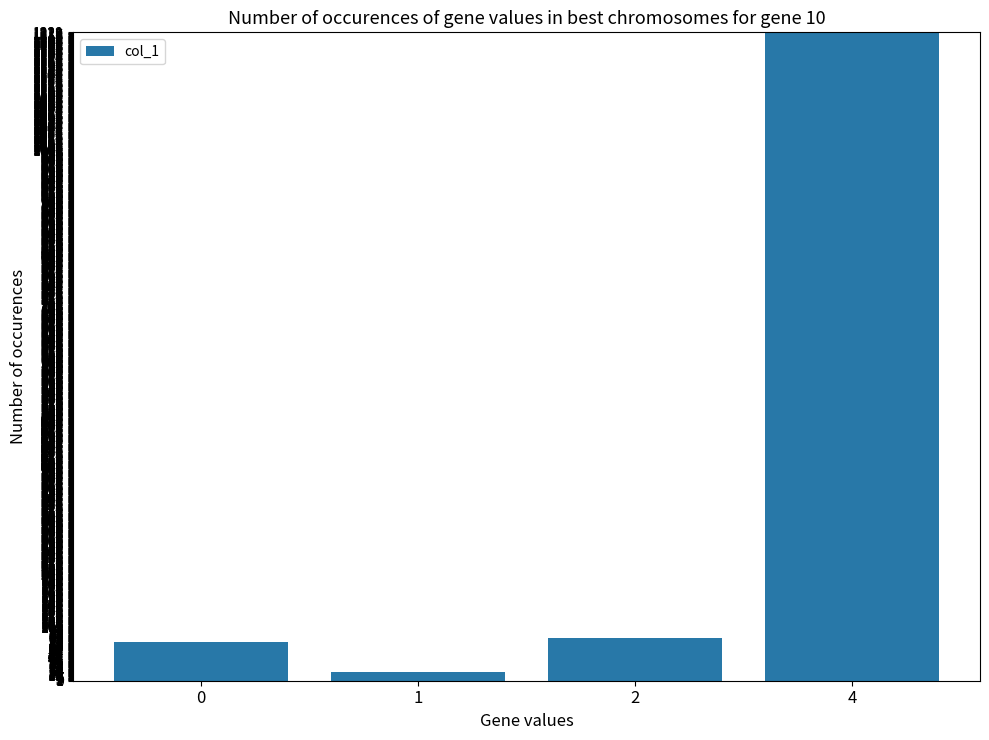

Is it true that the value at 4 is 1221?

True